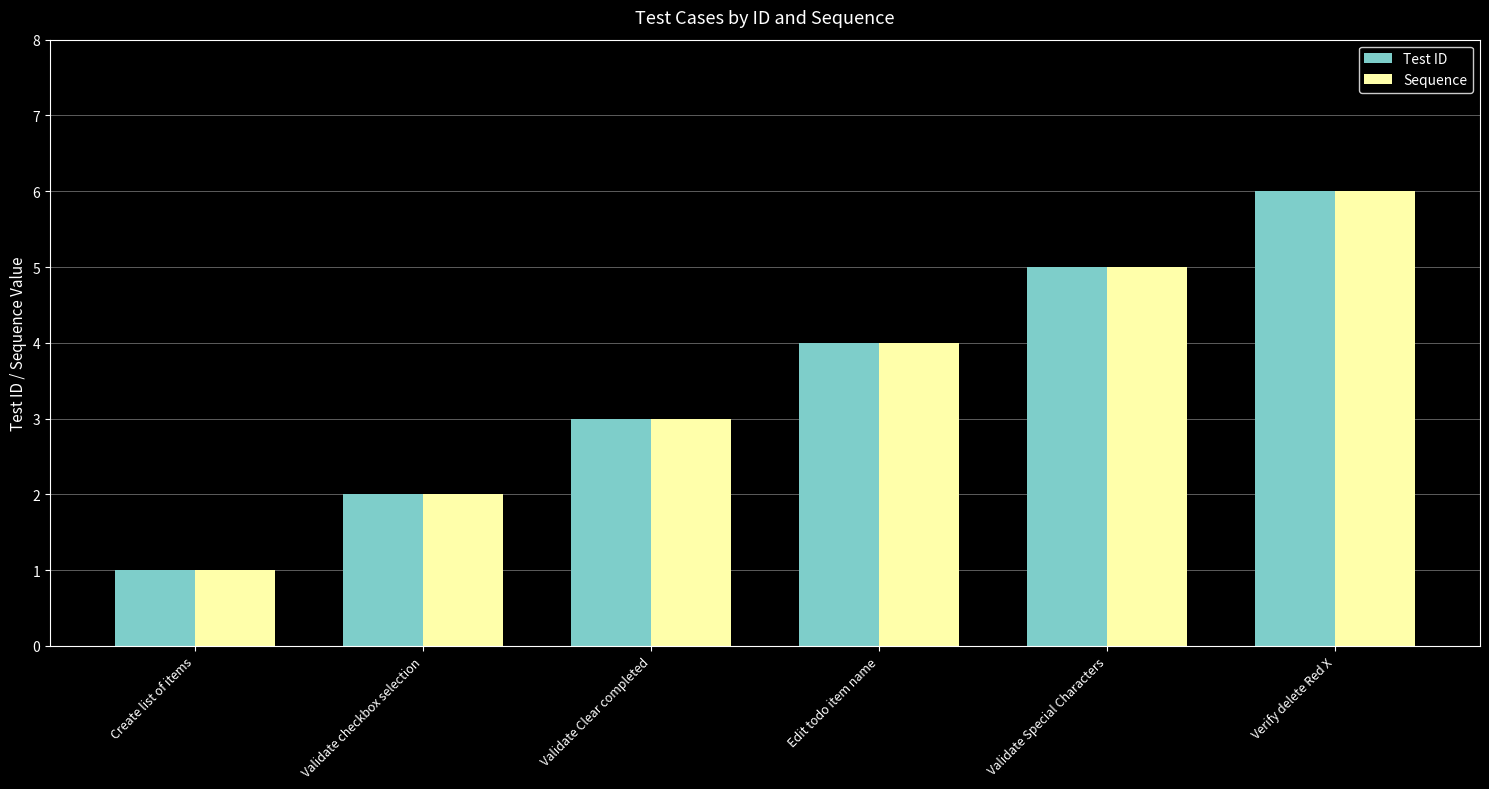

Are the bars grouped side by side (vs. stacked)?

Yes